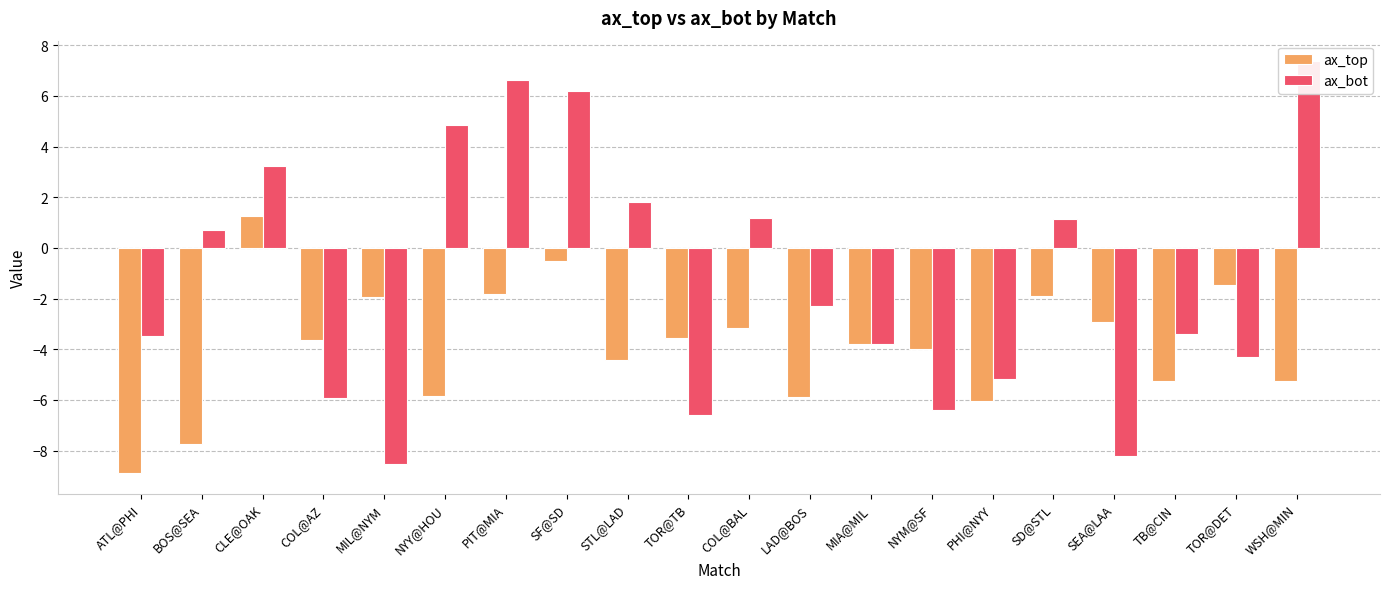

What is the difference between the maximum and minimum values in the ax_top series?

10.1